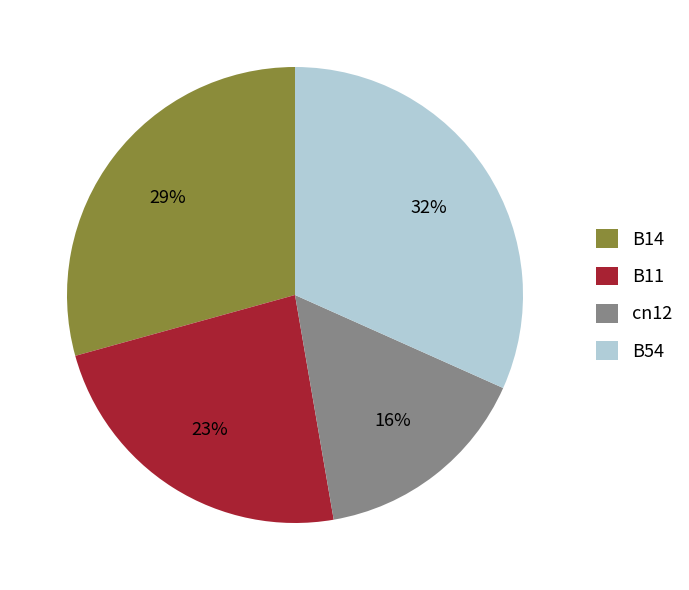

Rank the categories by value from highest to lowest.

B54, B14, B11, cn12